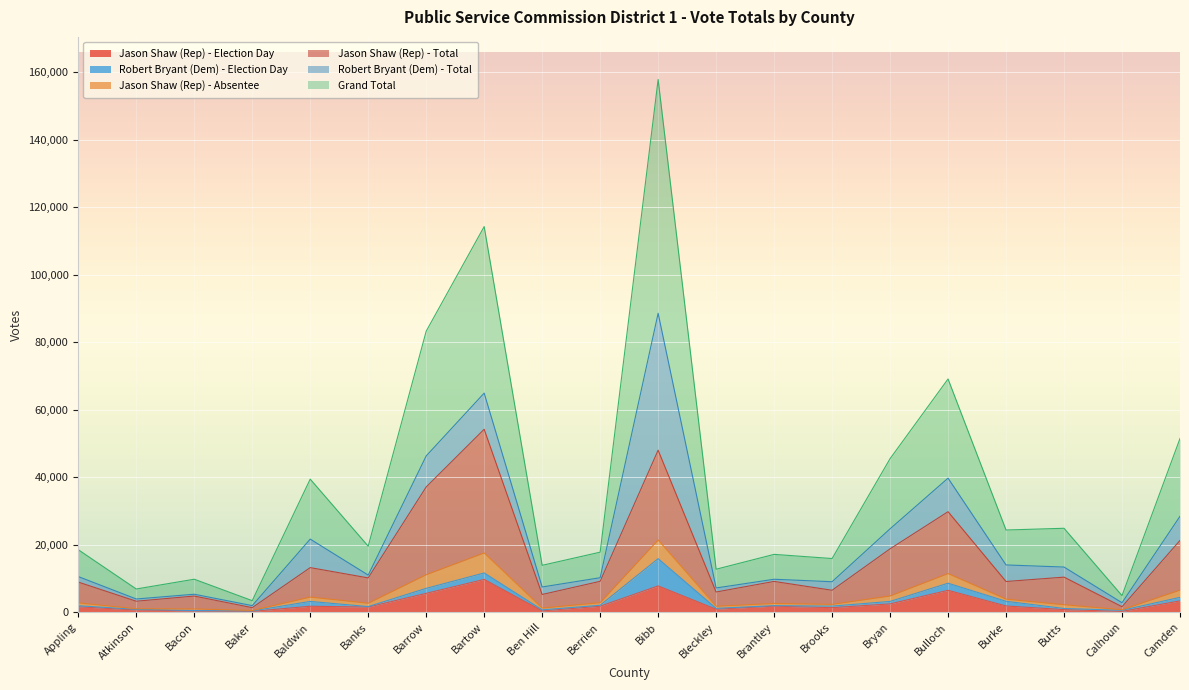

What is the sum of the Jason Shaw (Rep) - Election Day values at Brantley and Burke?

3697